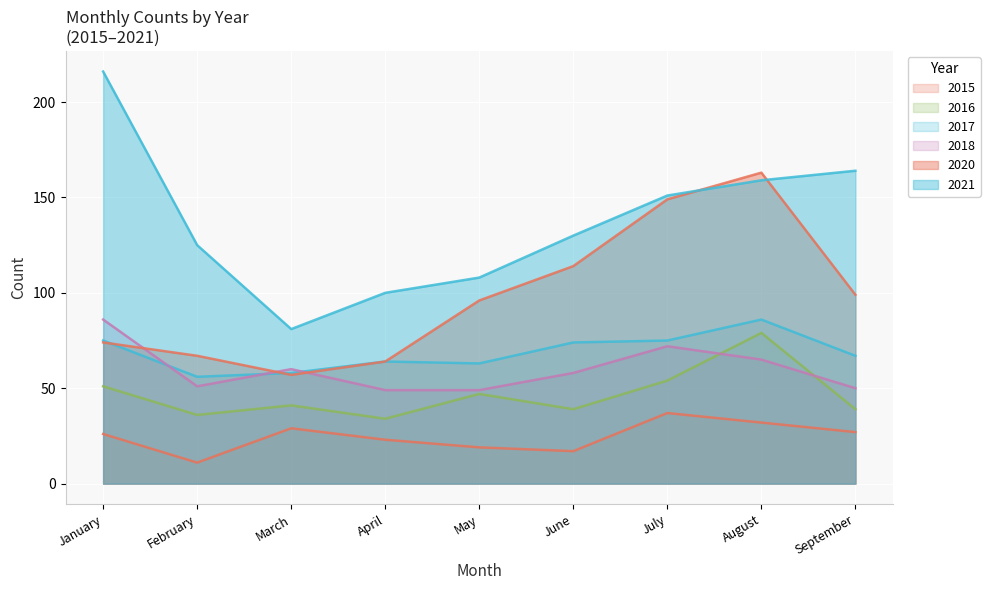

Which series changed the most between January and February?

2021